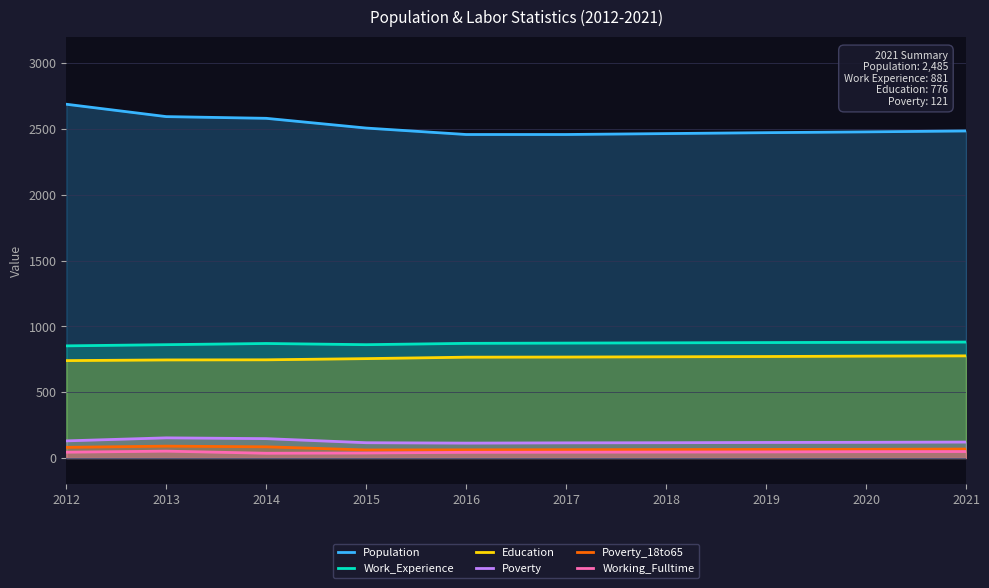

How many values in the Working_Fulltime series exceed 45?

4